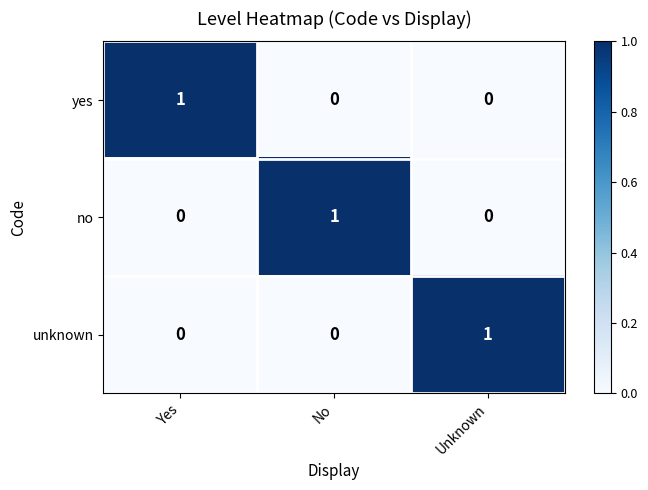

The value of unknown at Yes is 0. True or false?

True